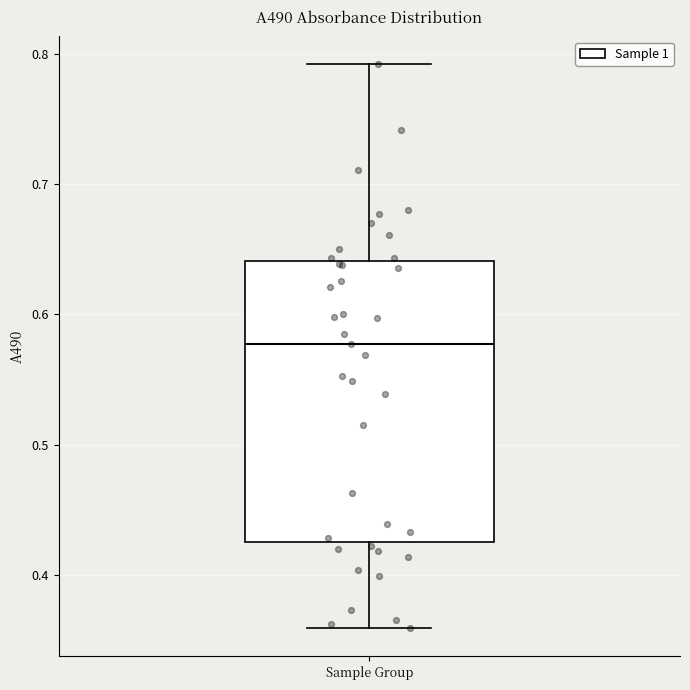

Transcribe this box plot: give where the median line is, the range the box spans, and where the two whiskers end, as read against the y-axis. The values are not printed on the chart, so give them approximately, as read against the axis.

median 0.58, box 0.43 to 0.64, whiskers 0.36 to 0.79